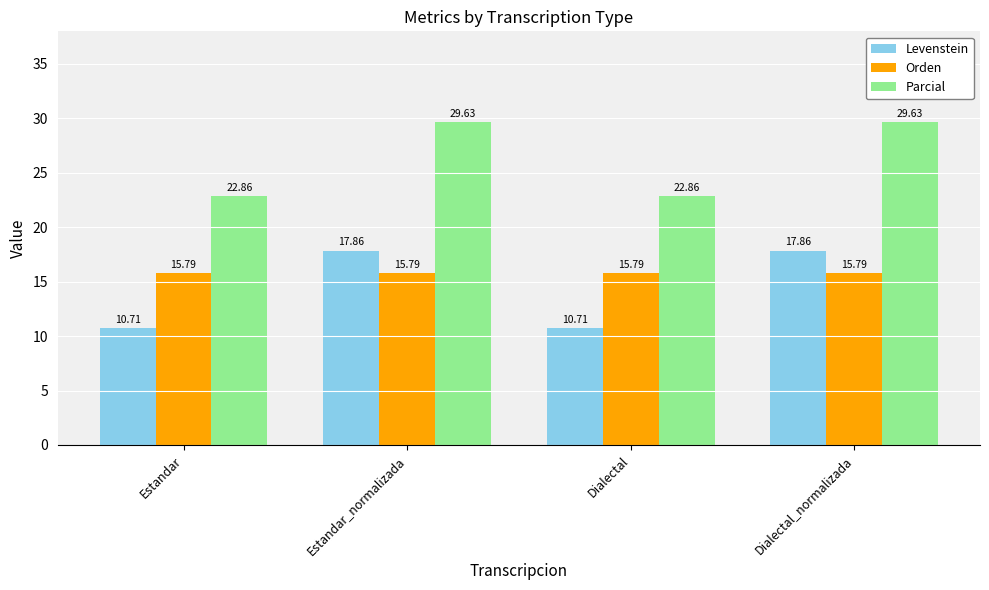

What is the difference between the highest and lowest values at Estandar?

12.1